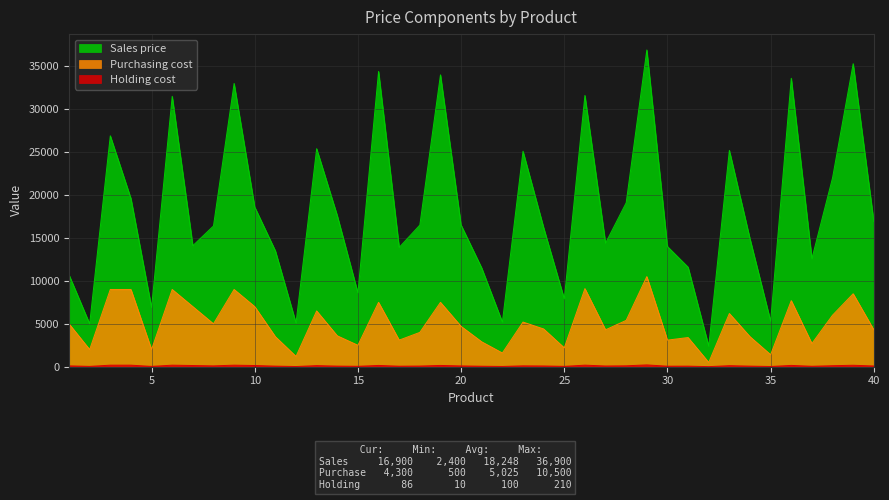

What is the average value of the Sales price series?

18248